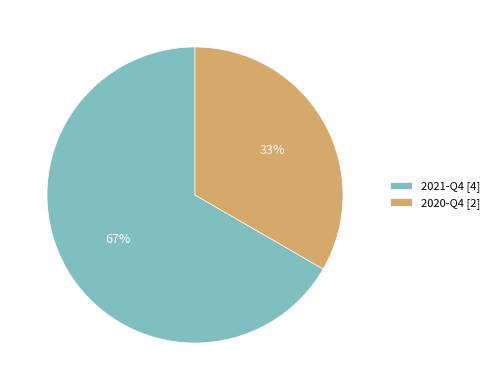

To the nearest percent, what percentage of the pie is 2020-Q4?

33%